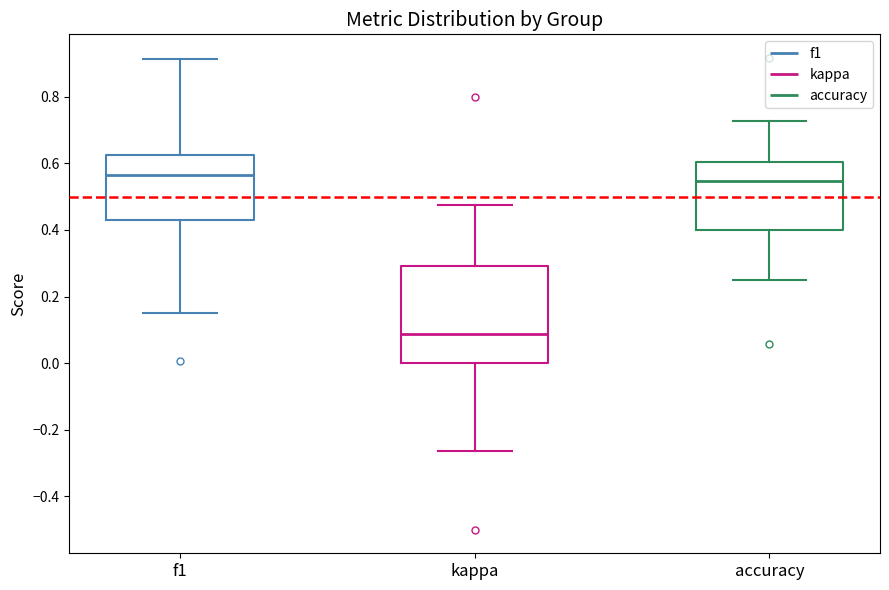

Reading left to right, read every box against the y-axis: the position of its median line, the range the box covers, and the ends of its whiskers. The values are not printed on the chart, so give them approximately, as read against the axis.

f1: median 0.56, box 0.44 to 0.62, whiskers 0.16 to 0.92
kappa: median 0.08, box 0.00 to 0.30, whiskers -0.26 to 0.48
accuracy: median 0.54, box 0.40 to 0.60, whiskers 0.26 to 0.72